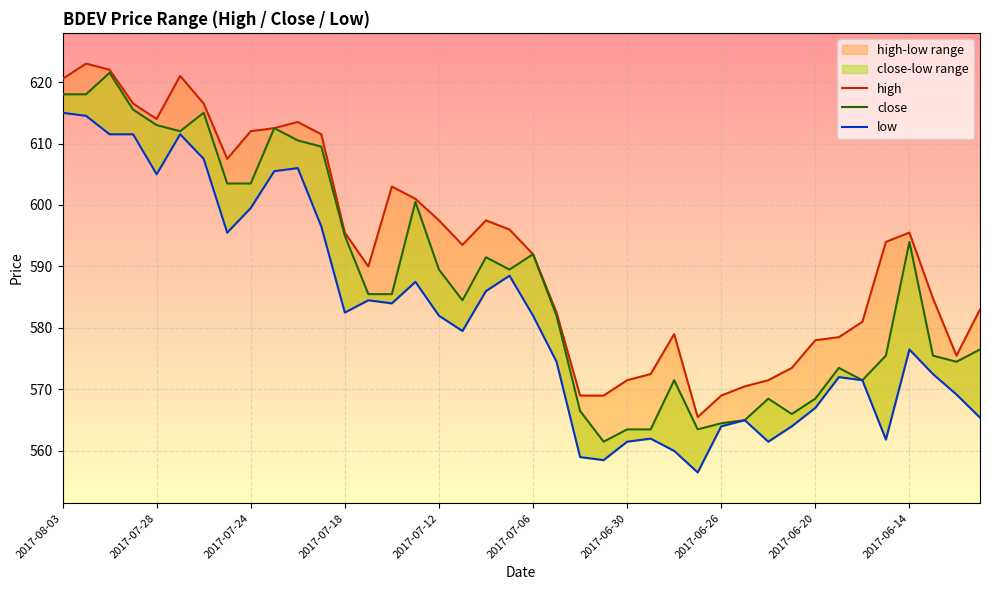

True or false: high and low cross at least once.

False